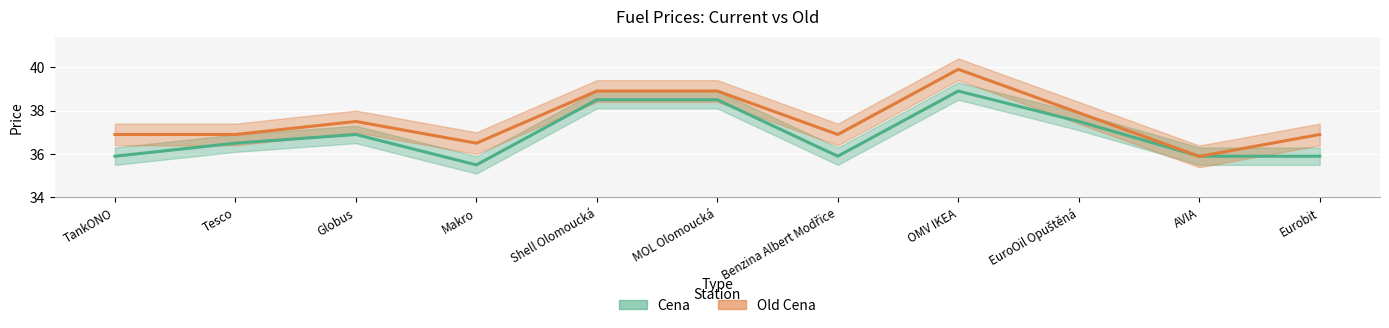

What is the label of the 5th point from the left?

Shell Olomoucká